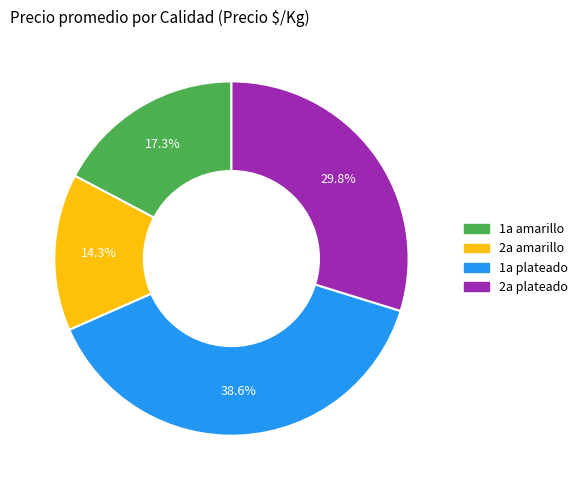

Count the number of slices in the pie.

4